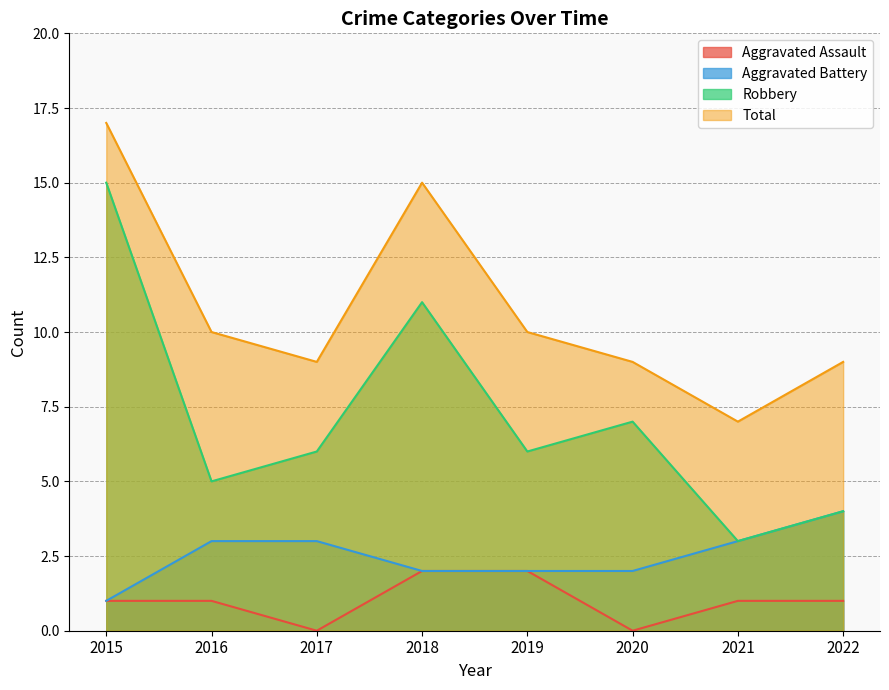

Read the Robbery value at 2019.

6